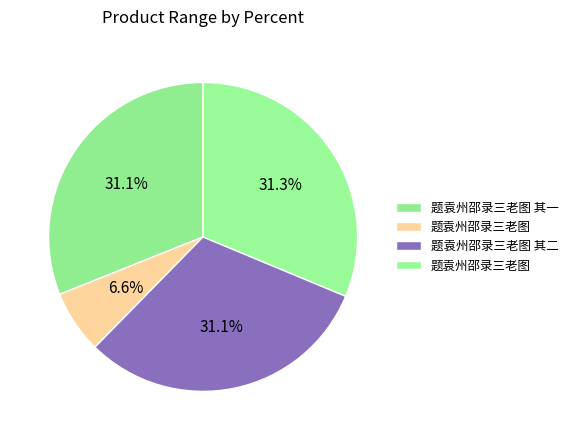

Which slice is the smallest?

题袁州邵录三老图